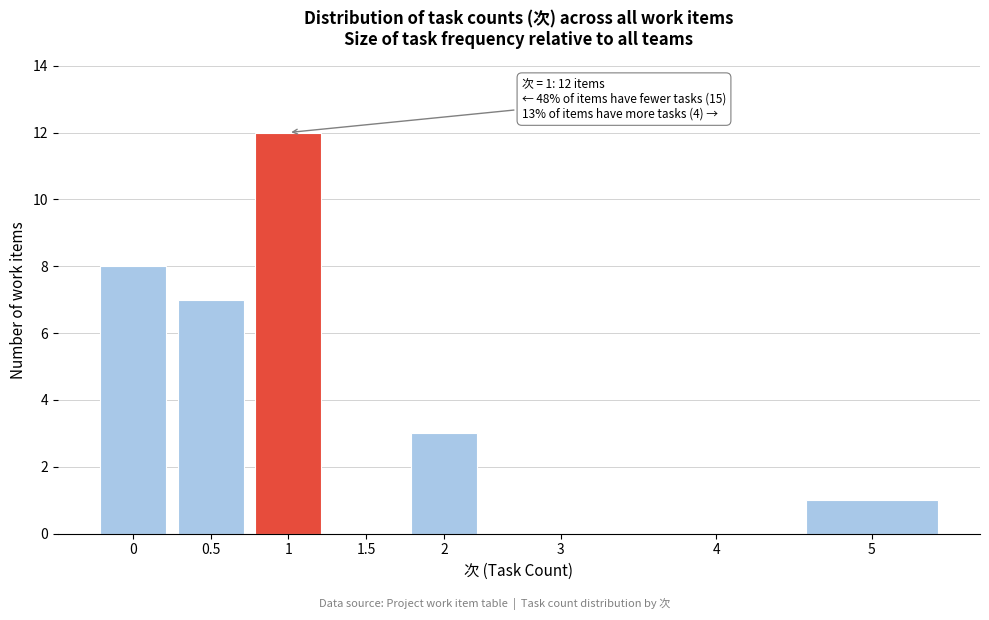

Reading left to right, extract all data points from this chart.

0=8	0.5=7	1=12	1.5=0	2=3	3=0	4=0	5=1